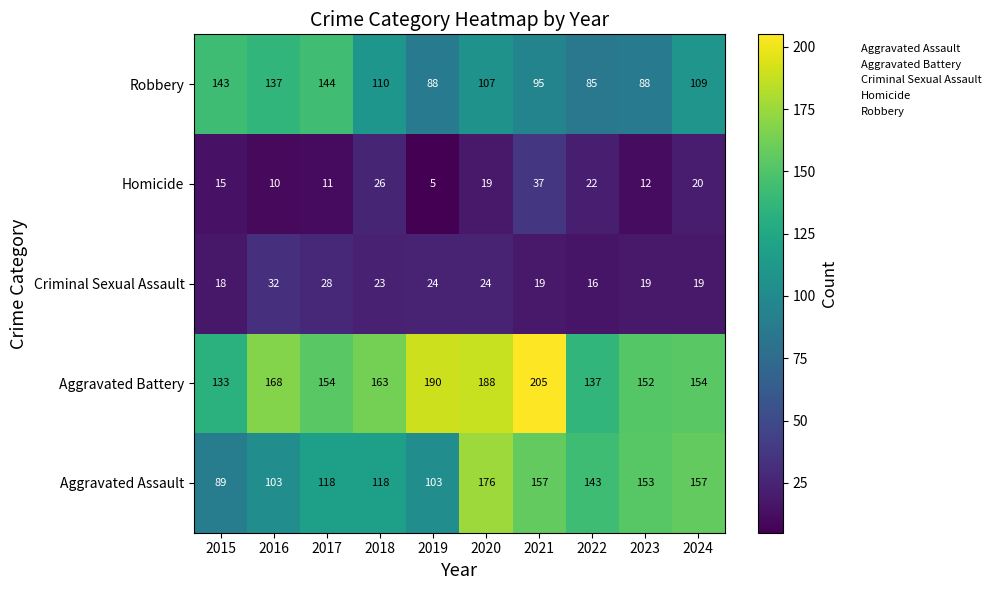

Which series has the largest range (max minus min)?

Aggravated Assault